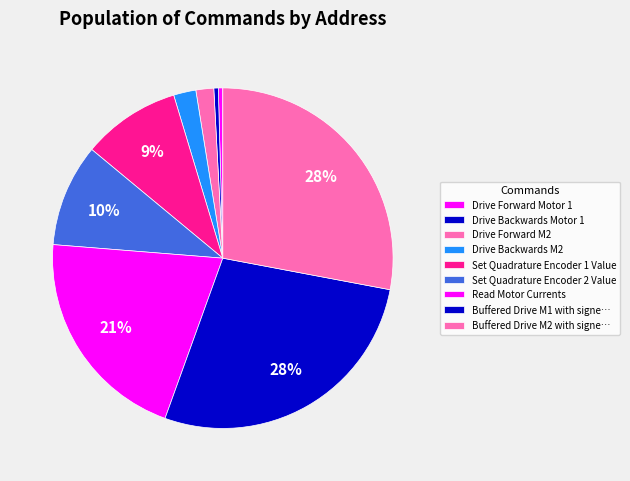

Count the number of slices in the pie.

9